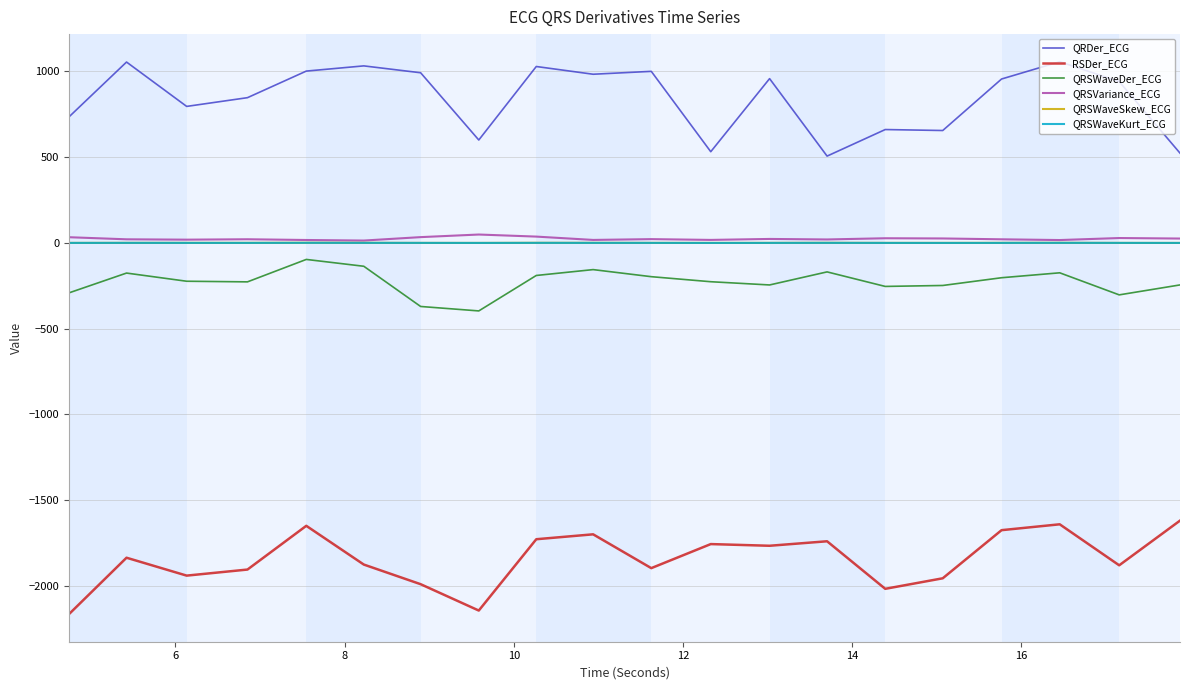

True or false: QRDer_ECG and QRSVariance_ECG cross at least once.

False